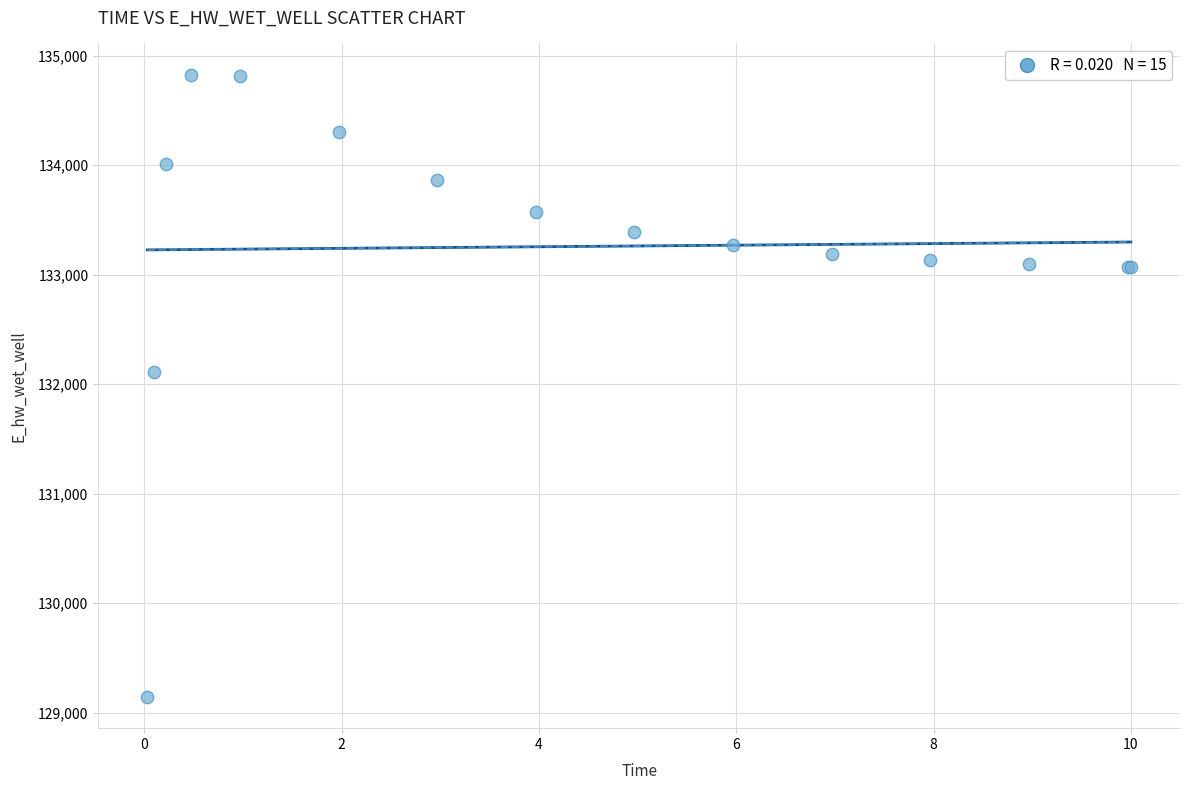

What Y value in the scatter plot is closest to 131985?

132109.4